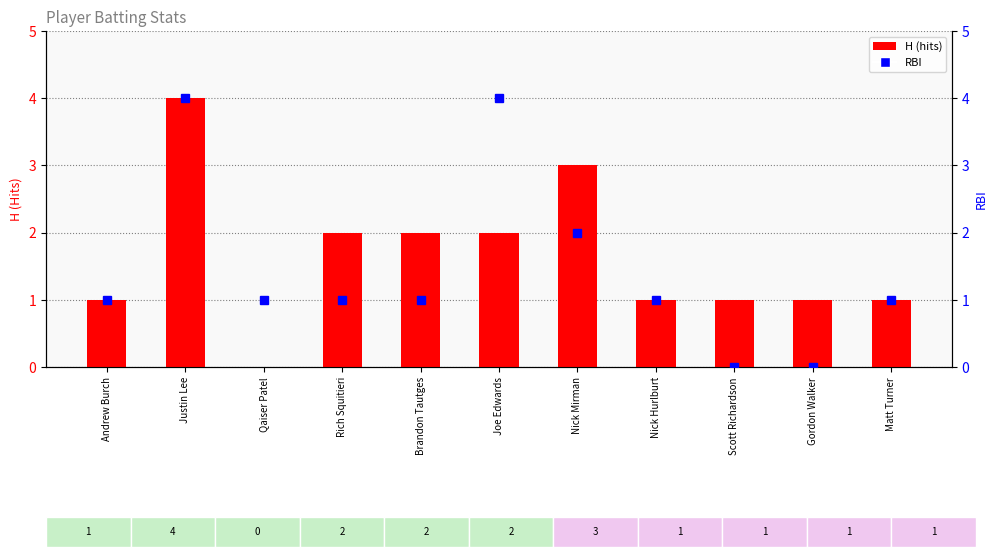

List the series in order of their peak value, lowest first.

H (hits), RBI